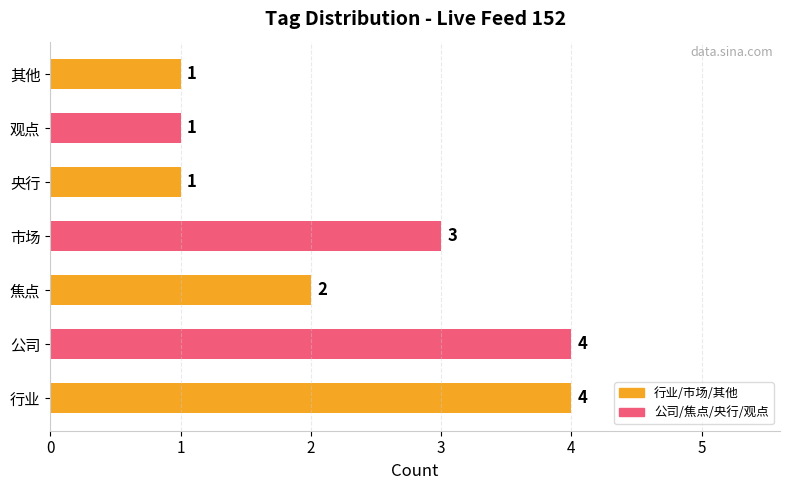

The value at 市场 is 3. True or false?

True